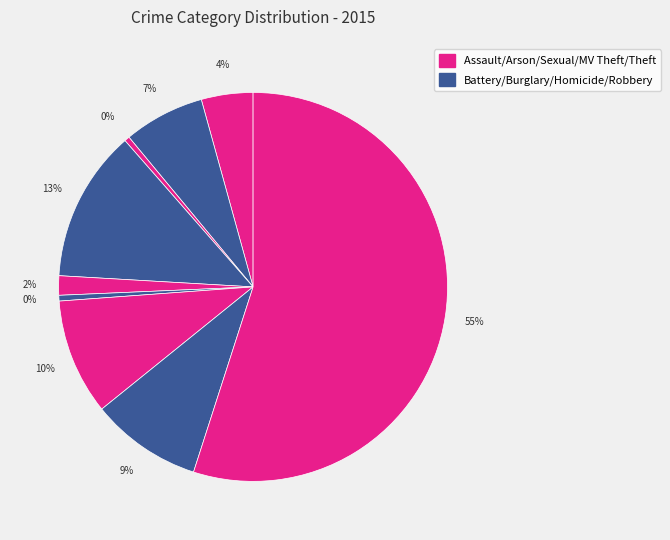

How many segments does this pie chart have?

9